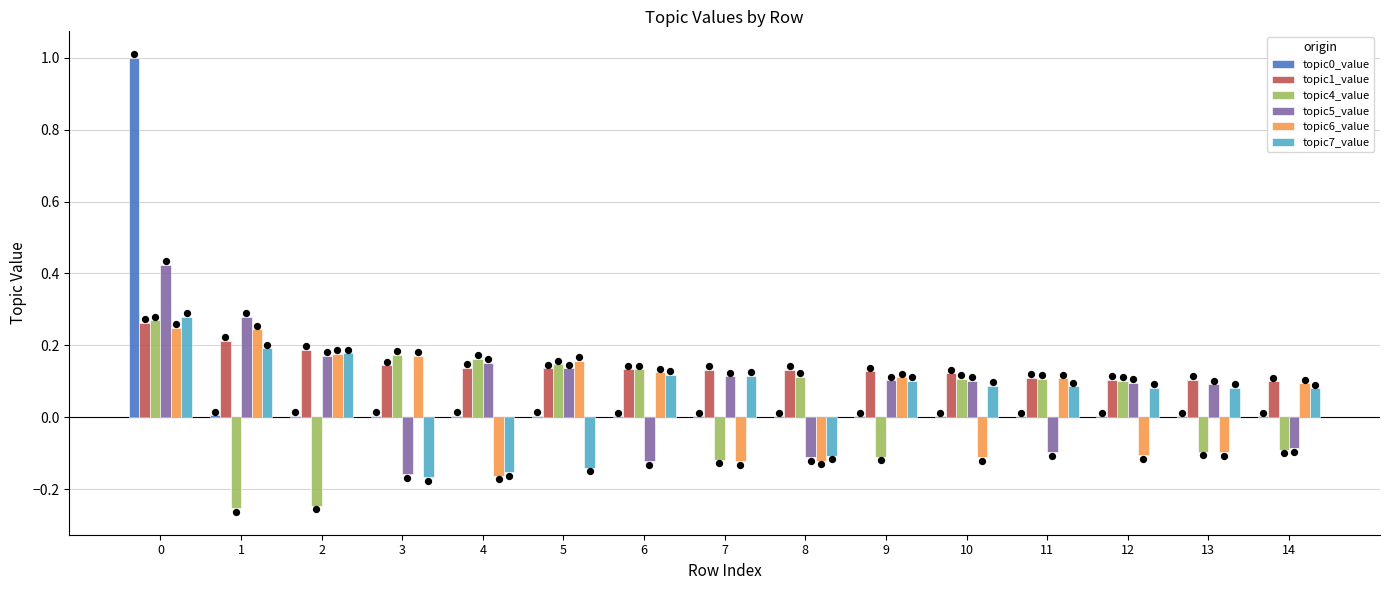

What is the total value across all series at 4?

0.1